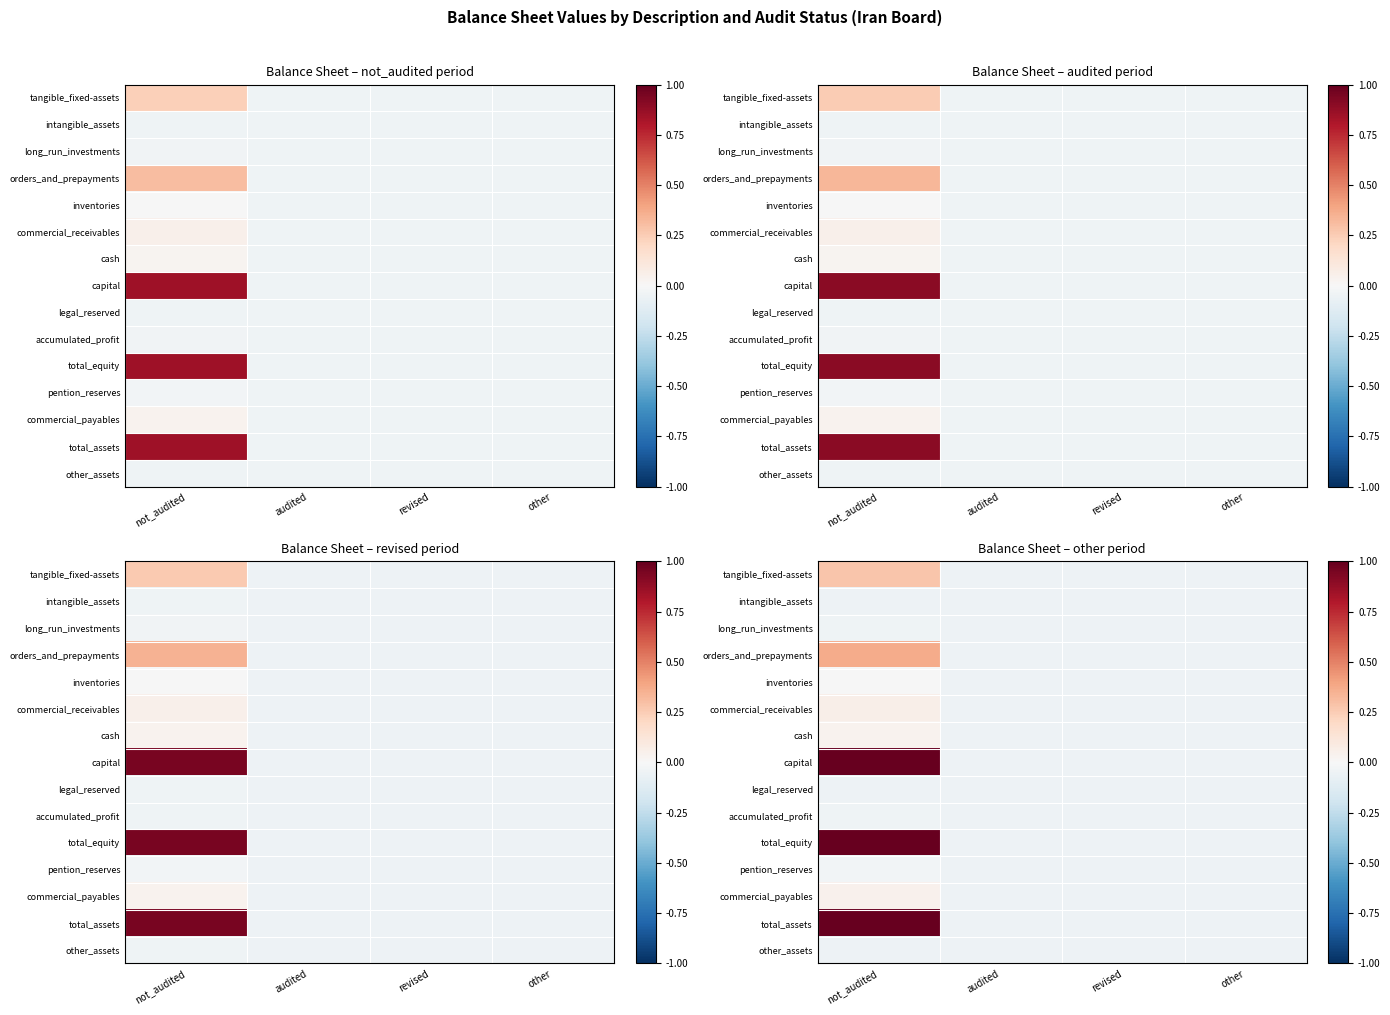

List the labels in order of cash value, largest first.

not_audited, audited, revised, other